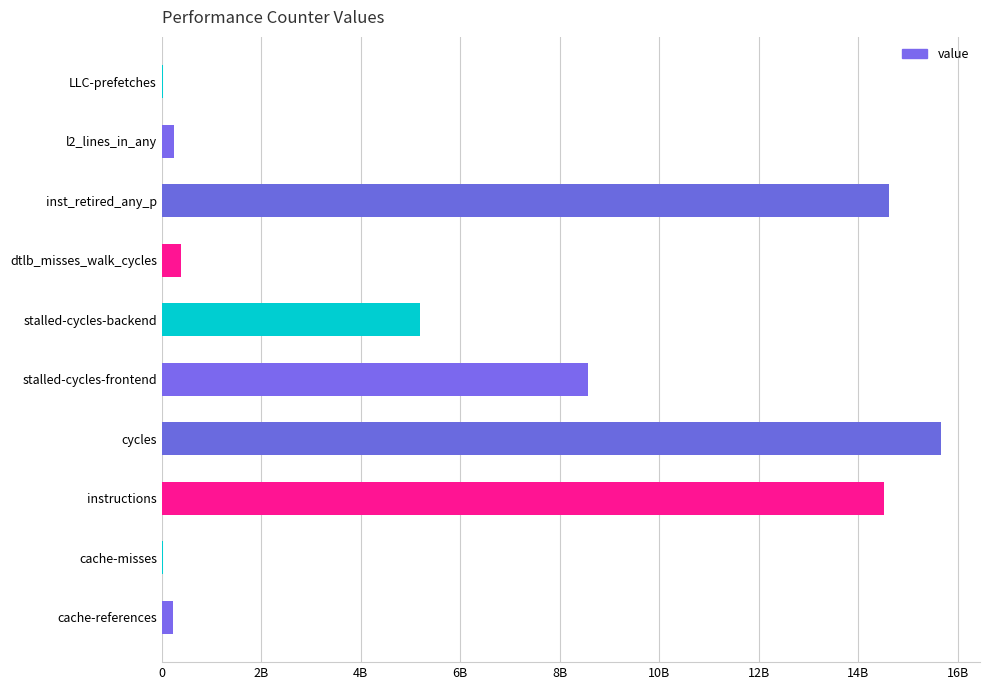

Are the bars horizontal?

Yes